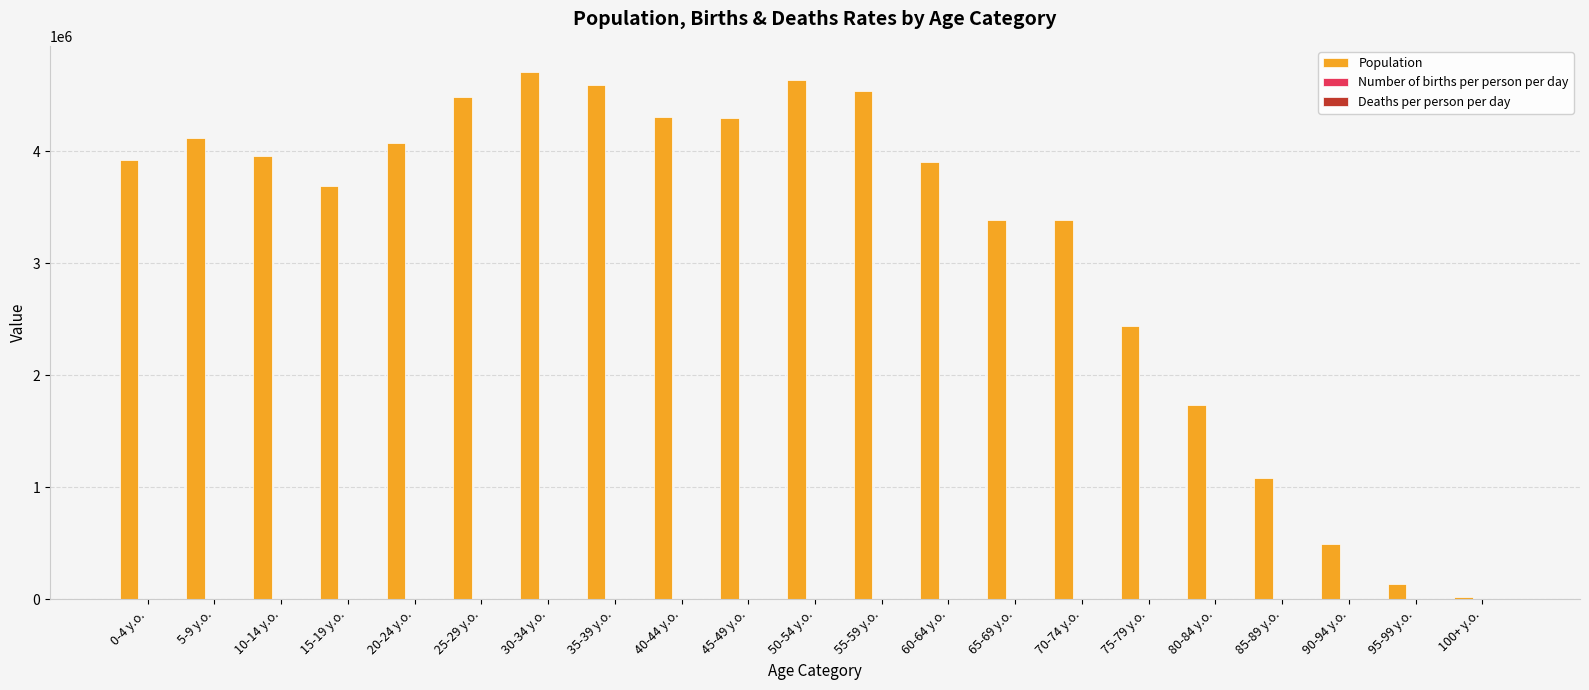

Which series changed the most between 15-19 y.o. and 55-59 y.o.?

Population